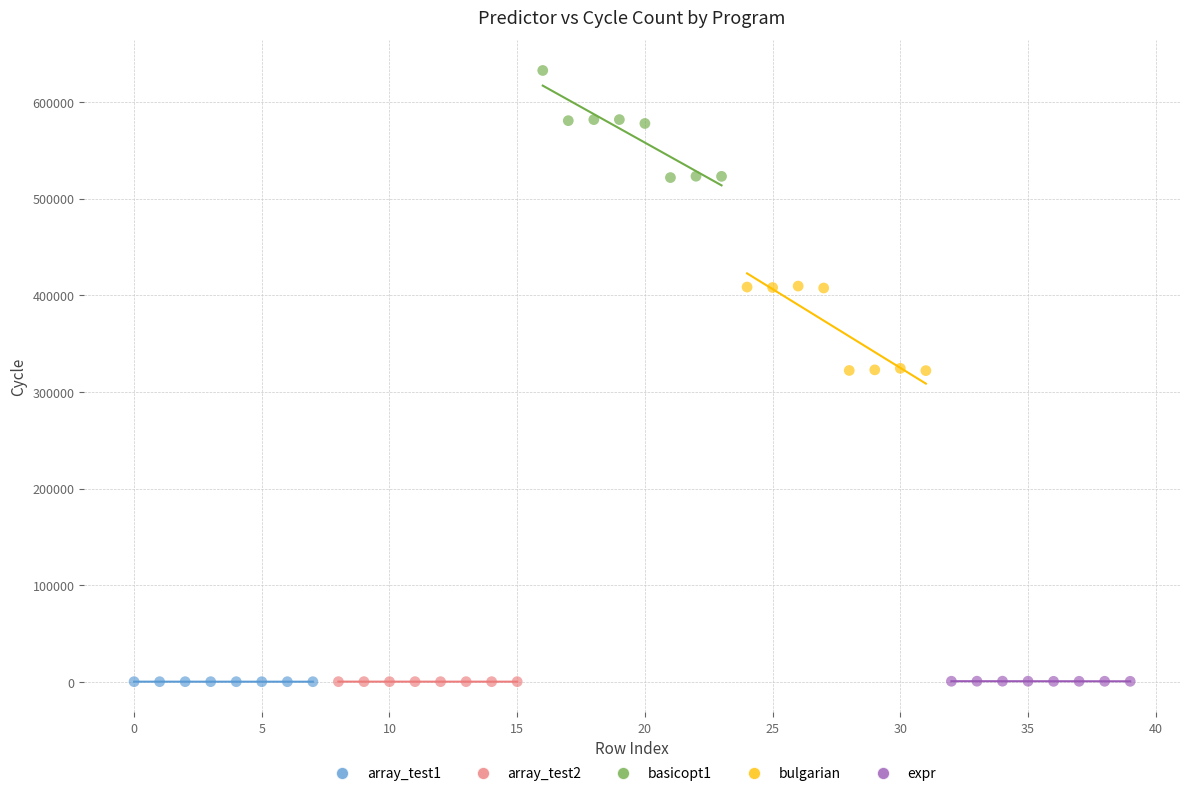

Which series reaches the maximum Y coordinate?

basicopt1